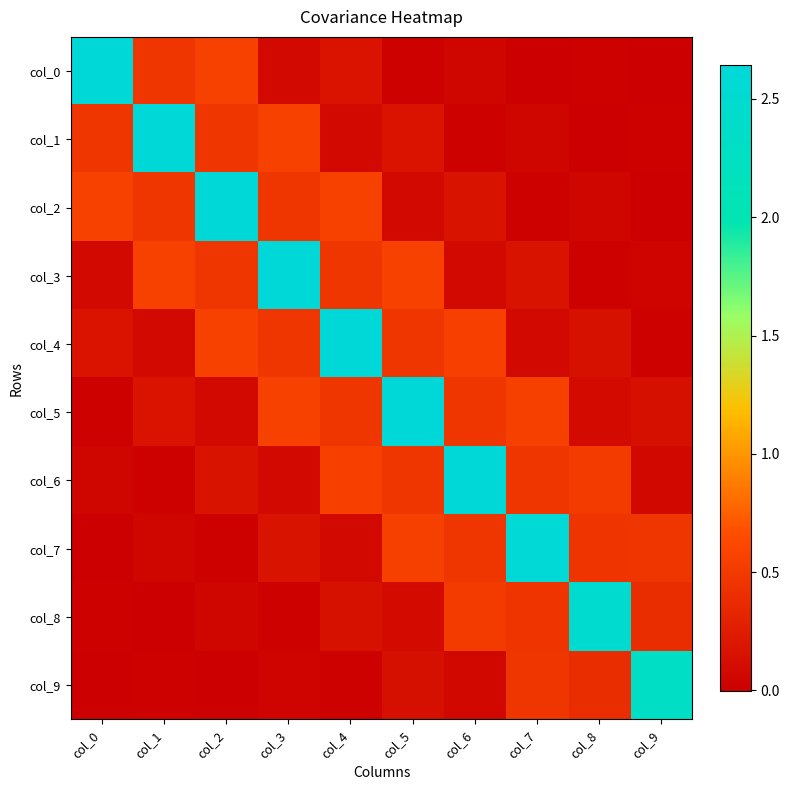

Reading left to right, what are all the values shown in this chart?

col_0: col_0=2.6	col_1=0.5	col_2=0.6	col_3=0.1	col_4=0.2	col_5=0.0	col_6=0.1	col_7=-0.0	col_8=0.0	col_9=-0.0
col_1: col_0=0.5	col_1=2.6	col_2=0.5	col_3=0.6	col_4=0.1	col_5=0.2	col_6=0.0	col_7=0.1	col_8=-0.0	col_9=0.0
col_2: col_0=0.6	col_1=0.5	col_2=2.6	col_3=0.5	col_4=0.6	col_5=0.1	col_6=0.2	col_7=0.0	col_8=0.0	col_9=-0.0
col_3: col_0=0.1	col_1=0.6	col_2=0.5	col_3=2.6	col_4=0.5	col_5=0.6	col_6=0.1	col_7=0.2	col_8=0.0	col_9=0.0
col_4: col_0=0.2	col_1=0.1	col_2=0.6	col_3=0.5	col_4=2.6	col_5=0.5	col_6=0.6	col_7=0.1	col_8=0.2	col_9=0.0
col_5: col_0=0.0	col_1=0.2	col_2=0.1	col_3=0.6	col_4=0.5	col_5=2.6	col_6=0.5	col_7=0.6	col_8=0.1	col_9=0.1
col_6: col_0=0.1	col_1=0.0	col_2=0.2	col_3=0.1	col_4=0.6	col_5=0.5	col_6=2.6	col_7=0.5	col_8=0.5	col_9=0.1
col_7: col_0=-0.0	col_1=0.1	col_2=0.0	col_3=0.2	col_4=0.1	col_5=0.6	col_6=0.5	col_7=2.6	col_8=0.5	col_9=0.5
col_8: col_0=0.0	col_1=-0.0	col_2=0.0	col_3=0.0	col_4=0.2	col_5=0.1	col_6=0.5	col_7=0.5	col_8=2.5	col_9=0.4
col_9: col_0=-0.0	col_1=0.0	col_2=-0.0	col_3=0.0	col_4=0.0	col_5=0.1	col_6=0.1	col_7=0.5	col_8=0.4	col_9=2.3